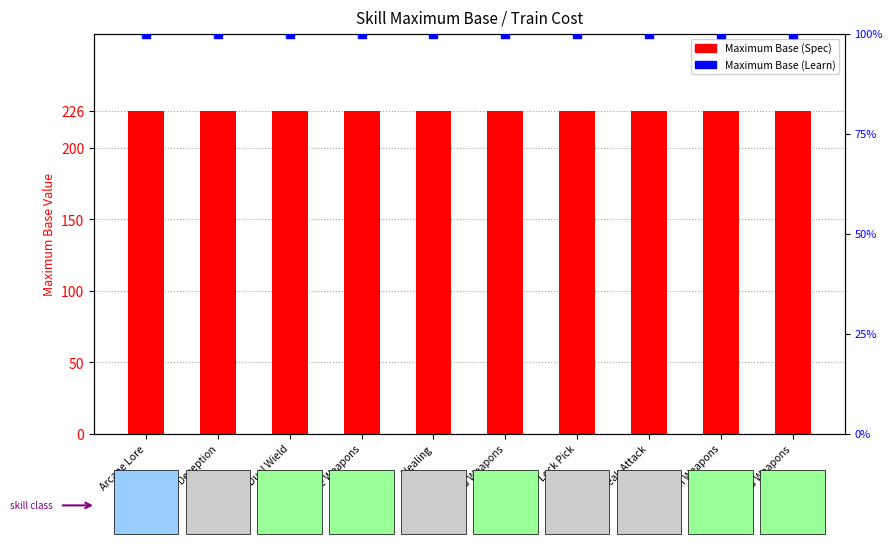

Is the value of Maximum Base (Learn) at Dual Wield greater than the value of Maximum Base (Spec) at One Hand Weapons?

Yes